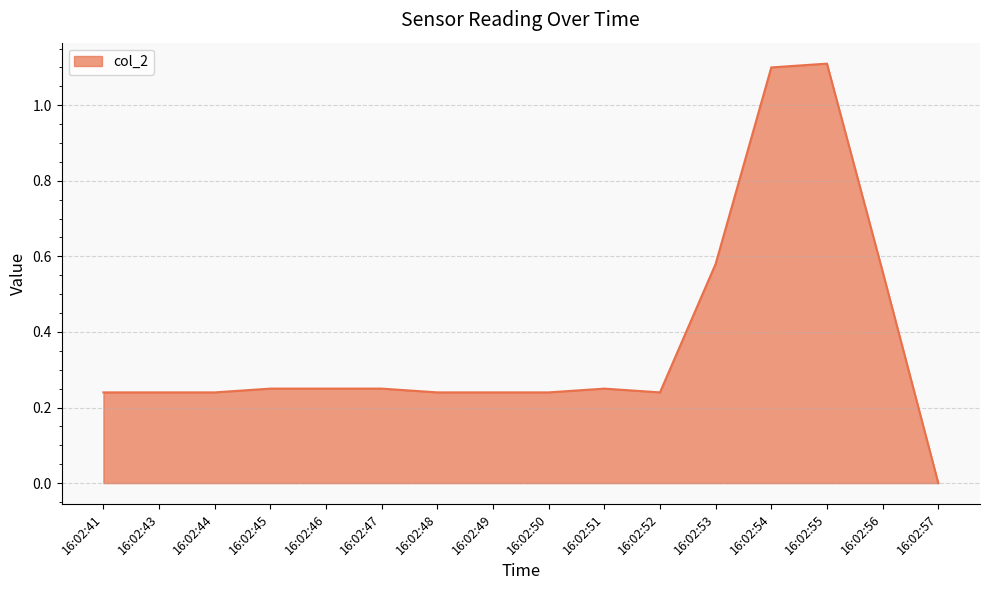

At which label is the value closest to 0?

16:02:57